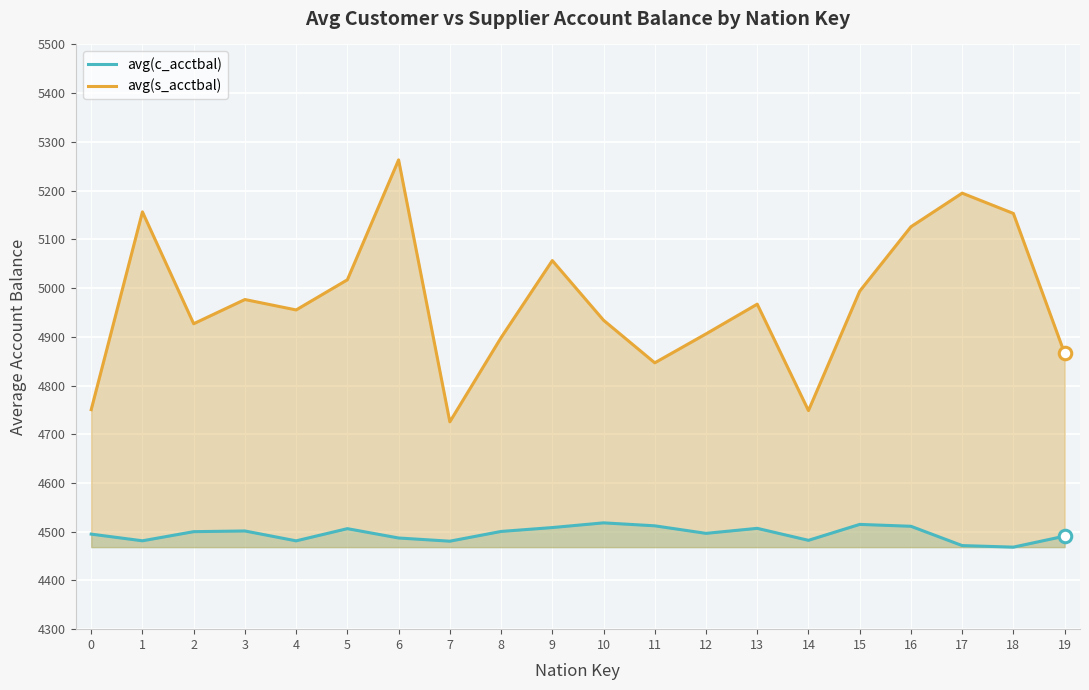

Reading left to right, extract all data points from this chart.

avg(c_acctbal): 0=4495.1	1=4481.3	2=4500.1	3=4501.5	4=4481.3	5=4506.3	6=4487.1	7=4480.6	8=4500.5	9=4508.5	10=4518.2	11=4512.1	12=4496.6	13=4506.9	14=4482.3	15=4515.0	16=4511.2	17=4471.5	18=4468.4	19=4490.9
avg(s_acctbal): 0=4750.5	1=5156.4	2=4926.8	3=4976.5	4=4955.1	5=5017.0	6=5263.1	7=4725.5	8=4898.3	9=5056.5	10=4934.0	11=4846.6	12=4906.0	13=4967.0	14=4748.6	15=4993.6	16=5125.8	17=5194.8	18=5153.1	19=4865.9